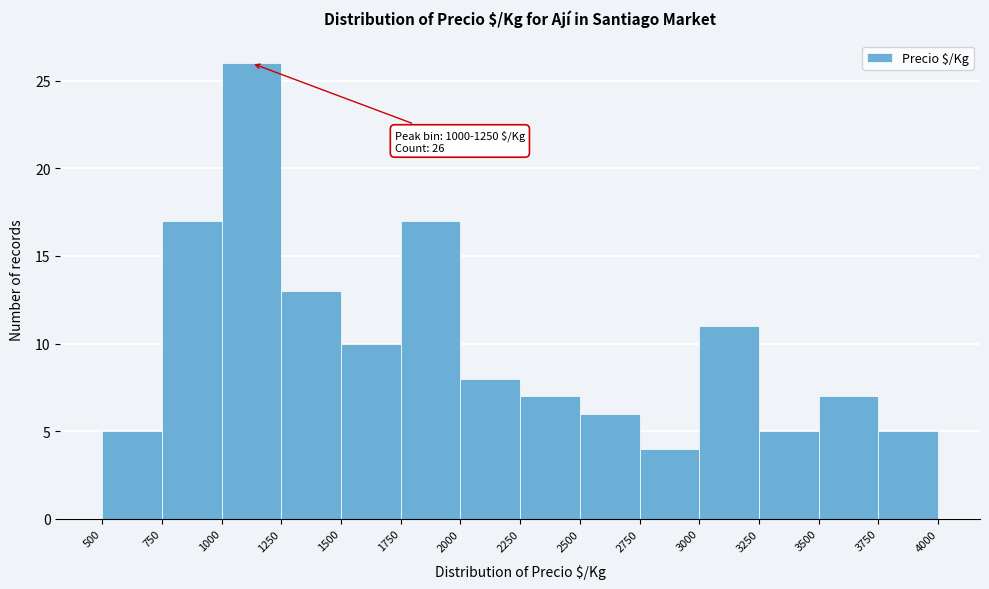

Which range on the x-axis has the tallest bar?

1000 to 1250